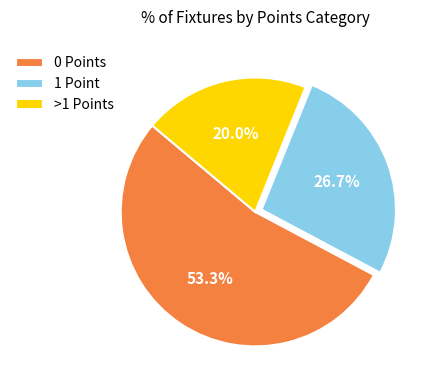

How many slices are in this pie chart?

3